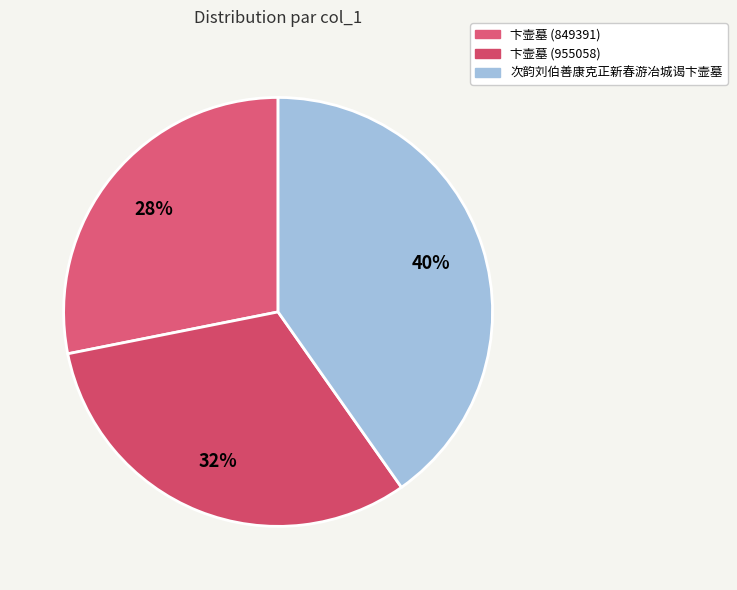

How many segments does this pie chart have?

3